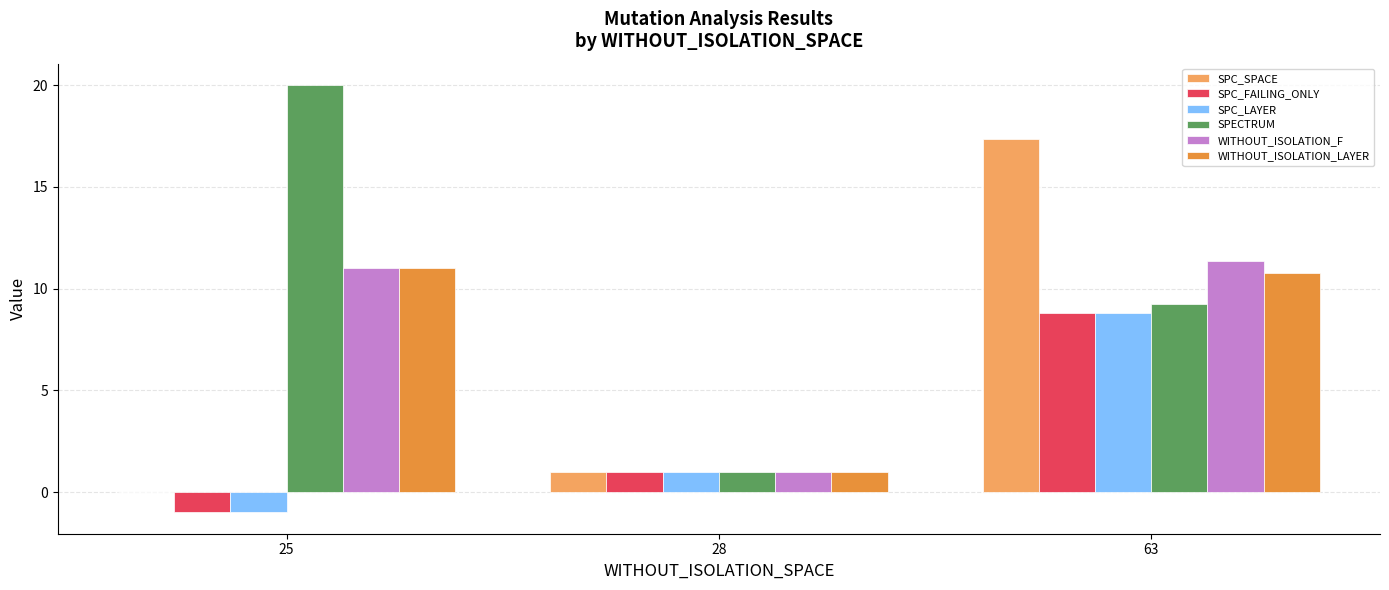

Reading left to right, list all the values displayed in this chart.

SPC_SPACE: 0.0	1.0	17.3
SPC_FAILING_ONLY: -1.0	1.0	8.8
SPC_LAYER: -1.0	1.0	8.8
SPECTRUM: 20.0	1.0	9.2
WITHOUT_ISOLATION_F: 11.0	1.0	11.3
WITHOUT_ISOLATION_LAYER: 11.0	1.0	10.8